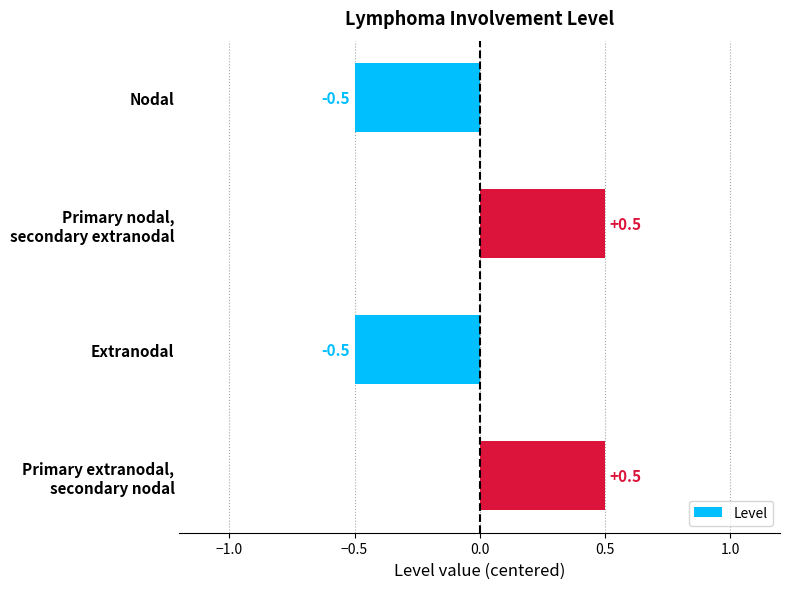

What is the maximum value shown in the chart?

0.5